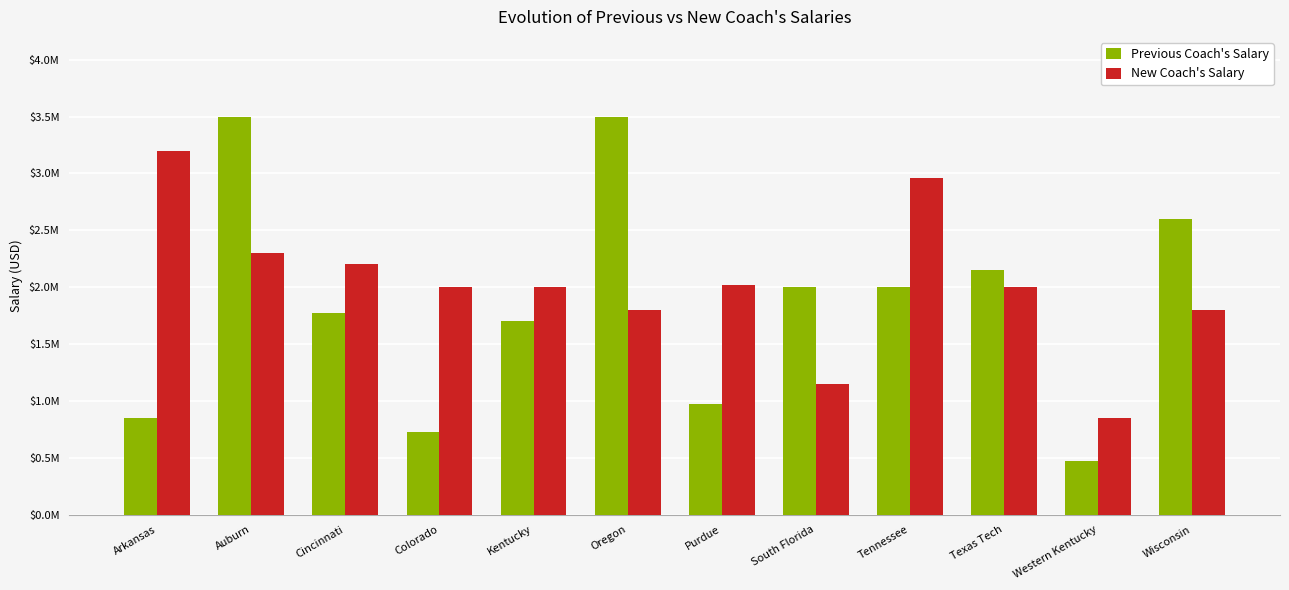

Is the value of Previous Coach's Salary at Texas Tech greater than the value of New Coach's Salary at Oregon?

Yes